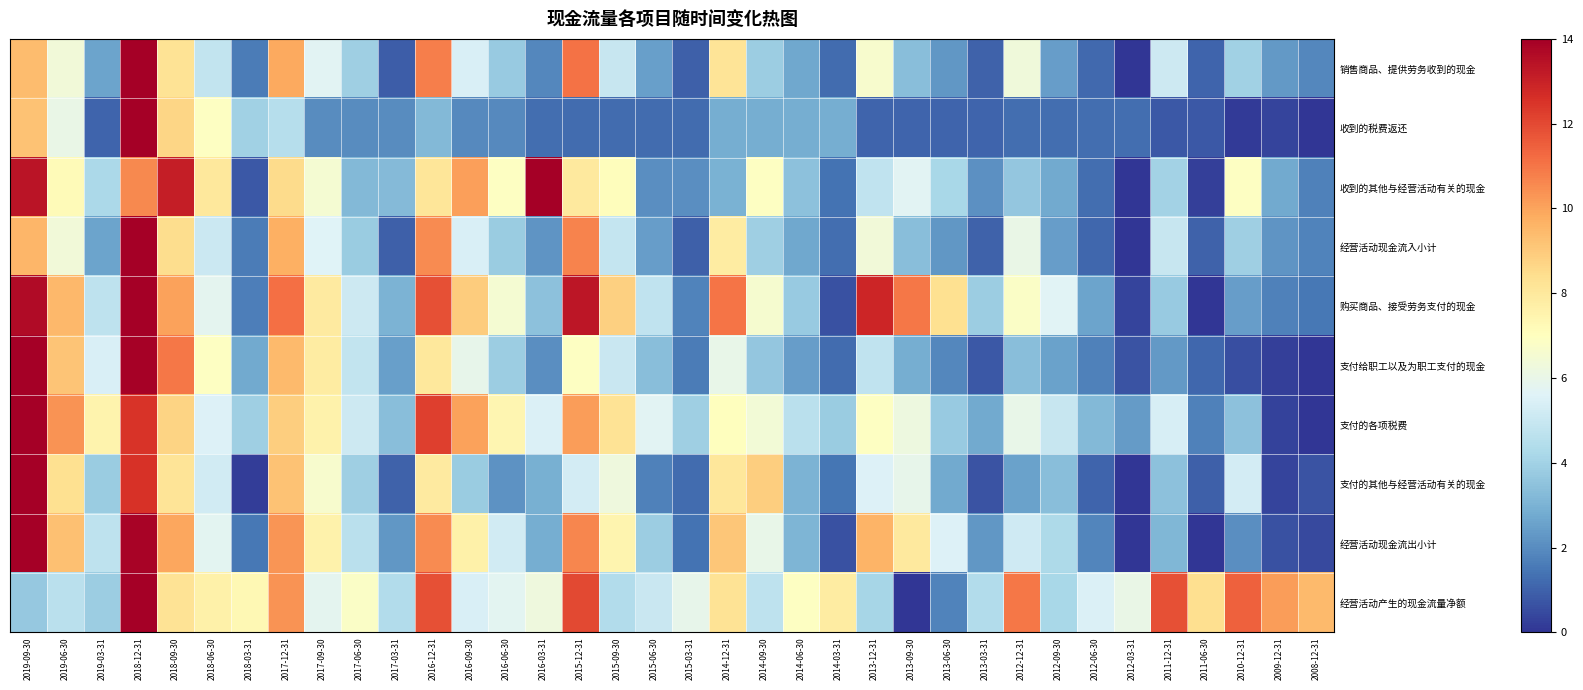

Reading left to right, list all the values displayed in this chart.

销售商品、提供劳务收到的现金: 2019-09-30=9.4	2019-06-30=6.4	2019-03-31=2.6	2018-12-31=14.0	2018-09-30=8.2	2018-06-30=4.9	2018-03-31=1.6	2017-12-31=9.9	2017-09-30=5.7	2017-06-30=3.9	2017-03-31=0.9	2016-12-31=10.8	2016-09-30=5.4	2016-06-30=3.8	2016-03-31=1.9	2015-12-31=11.0	2015-09-30=4.9	2015-06-30=2.5	2015-03-31=1.0	2014-12-31=8.2	2014-09-30=3.9	2014-06-30=2.7	2014-03-31=1.2	2013-12-31=6.6	2013-09-30=3.4	2013-06-30=2.3	2013-03-31=1.0	2012-12-31=6.3	2012-09-30=2.5	2012-06-30=1.2	2012-03-31=0.0	2011-12-31=5.1	2011-06-30=1.1	2010-12-31=3.9	2009-12-31=2.3	2008-12-31=1.9
收到的税费返还: 2019-09-30=9.2	2019-06-30=6.0	2019-03-31=1.1	2018-12-31=14.0	2018-09-30=8.7	2018-06-30=6.9	2018-03-31=4.0	2017-12-31=4.5	2017-09-30=2.0	2017-06-30=2.0	2017-03-31=2.0	2016-12-31=3.2	2016-09-30=1.9	2016-06-30=1.9	2016-03-31=1.3	2015-12-31=1.2	2015-09-30=1.2	2015-06-30=1.2	2015-03-31=1.2	2014-12-31=2.9	2014-09-30=2.9	2014-06-30=2.9	2014-03-31=2.9	2013-12-31=1.1	2013-09-30=1.1	2013-06-30=1.1	2013-03-31=1.1	2012-12-31=1.3	2012-09-30=1.3	2012-06-30=1.3	2012-03-31=1.3	2011-12-31=0.8	2011-06-30=0.8	2010-12-31=0.2	2009-12-31=0.4	2008-12-31=0.0
收到的其他与经营活动有关的现金: 2019-09-30=13.4	2019-06-30=7.2	2019-03-31=4.2	2018-12-31=10.6	2018-09-30=13.1	2018-06-30=8.0	2018-03-31=0.8	2017-12-31=8.5	2017-09-30=6.5	2017-06-30=3.2	2017-03-31=3.2	2016-12-31=8.1	2016-09-30=10.1	2016-06-30=6.9	2016-03-31=14.0	2015-12-31=8.0	2015-09-30=7.1	2015-06-30=2.0	2015-03-31=2.1	2014-12-31=3.0	2014-09-30=6.9	2014-06-30=3.5	2014-03-31=1.4	2013-12-31=4.8	2013-09-30=5.7	2013-06-30=4.2	2013-03-31=2.1	2012-12-31=3.6	2012-09-30=2.7	2012-06-30=1.3	2012-03-31=0.0	2011-12-31=4.0	2011-06-30=0.2	2010-12-31=6.9	2009-12-31=2.8	2008-12-31=1.7
经营活动现金流入小计: 2019-09-30=9.6	2019-06-30=6.4	2019-03-31=2.6	2018-12-31=14.0	2018-09-30=8.5	2018-06-30=5.0	2018-03-31=1.6	2017-12-31=9.7	2017-09-30=5.6	2017-06-30=3.8	2017-03-31=1.0	2016-12-31=10.5	2016-09-30=5.5	2016-06-30=3.8	2016-03-31=2.2	2015-12-31=10.7	2015-09-30=4.9	2015-06-30=2.4	2015-03-31=1.0	2014-12-31=7.8	2014-09-30=3.9	2014-06-30=2.7	2014-03-31=1.3	2013-12-31=6.4	2013-09-30=3.4	2013-06-30=2.3	2013-03-31=1.0	2012-12-31=6.1	2012-09-30=2.4	2012-06-30=1.1	2012-03-31=0.0	2011-12-31=4.9	2011-06-30=1.0	2010-12-31=3.9	2009-12-31=2.2	2008-12-31=1.8
购买商品、接受劳务支付的现金: 2019-09-30=13.6	2019-06-30=9.5	2019-03-31=4.7	2018-12-31=14.0	2018-09-30=10.0	2018-06-30=5.8	2018-03-31=1.7	2017-12-31=11.1	2017-09-30=7.9	2017-06-30=5.1	2017-03-31=3.0	2016-12-31=11.8	2016-09-30=9.0	2016-06-30=6.6	2016-03-31=3.5	2015-12-31=13.3	2015-09-30=8.8	2015-06-30=4.8	2015-03-31=1.8	2014-12-31=11.0	2014-09-30=6.6	2014-06-30=3.8	2014-03-31=0.6	2013-12-31=12.9	2013-09-30=11.0	2013-06-30=8.3	2013-03-31=3.9	2012-12-31=6.8	2012-09-30=5.7	2012-06-30=2.6	2012-03-31=0.4	2011-12-31=3.7	2011-06-30=0.0	2010-12-31=2.5	2009-12-31=1.7	2008-12-31=1.5
支付给职工以及为职工支付的现金: 2019-09-30=14.0	2019-06-30=9.1	2019-03-31=5.4	2018-12-31=13.9	2018-09-30=11.0	2018-06-30=6.9	2018-03-31=2.7	2017-12-31=9.4	2017-09-30=7.8	2017-06-30=4.8	2017-03-31=2.5	2016-12-31=8.0	2016-09-30=6.0	2016-06-30=3.8	2016-03-31=2.0	2015-12-31=6.9	2015-09-30=5.0	2015-06-30=3.3	2015-03-31=1.6	2014-12-31=6.0	2014-09-30=3.7	2014-06-30=2.4	2014-03-31=1.2	2013-12-31=4.8	2013-09-30=2.8	2013-06-30=1.9	2013-03-31=0.8	2012-12-31=3.3	2012-09-30=2.5	2012-06-30=1.7	2012-03-31=0.7	2011-12-31=2.3	2011-06-30=1.1	2010-12-31=0.6	2009-12-31=0.2	2008-12-31=0.0
支付的各项税费: 2019-09-30=14.0	2019-06-30=10.4	2019-03-31=7.5	2018-12-31=12.5	2018-09-30=8.7	2018-06-30=5.5	2018-03-31=3.9	2017-12-31=8.9	2017-09-30=7.6	2017-06-30=5.1	2017-03-31=3.3	2016-12-31=12.2	2016-09-30=10.0	2016-06-30=7.4	2016-03-31=5.5	2015-12-31=10.2	2015-09-30=8.2	2015-06-30=5.7	2015-03-31=3.9	2014-12-31=7.0	2014-09-30=6.4	2014-06-30=4.6	2014-03-31=3.8	2013-12-31=6.9	2013-09-30=6.2	2013-06-30=3.7	2013-03-31=2.8	2012-12-31=6.0	2012-09-30=4.9	2012-06-30=3.2	2012-03-31=2.4	2011-12-31=5.4	2011-06-30=1.7	2010-12-31=3.5	2009-12-31=0.3	2008-12-31=0.0
支付的其他与经营活动有关的现金: 2019-09-30=14.0	2019-06-30=8.4	2019-03-31=3.8	2018-12-31=12.6	2018-09-30=8.2	2018-06-30=5.2	2018-03-31=0.2	2017-12-31=9.2	2017-09-30=6.6	2017-06-30=3.9	2017-03-31=1.0	2016-12-31=7.9	2016-09-30=3.8	2016-06-30=2.2	2016-03-31=2.9	2015-12-31=5.3	2015-09-30=6.3	2015-06-30=1.7	2015-03-31=1.2	2014-12-31=8.1	2014-09-30=8.9	2014-06-30=3.1	2014-03-31=1.5	2013-12-31=5.5	2013-09-30=6.0	2013-06-30=2.7	2013-03-31=0.7	2012-12-31=2.6	2012-09-30=3.4	2012-06-30=1.1	2012-03-31=0.0	2011-12-31=3.5	2011-06-30=1.0	2010-12-31=5.3	2009-12-31=0.3	2008-12-31=0.7
经营活动现金流出小计: 2019-09-30=14.0	2019-06-30=9.3	2019-03-31=4.7	2018-12-31=13.9	2018-09-30=9.9	2018-06-30=5.7	2018-03-31=1.5	2017-12-31=10.3	2017-09-30=7.6	2017-06-30=4.6	2017-03-31=2.3	2016-12-31=10.5	2016-09-30=7.6	2016-06-30=5.2	2016-03-31=2.9	2015-12-31=10.6	2015-09-30=7.4	2015-06-30=3.8	2015-03-31=1.4	2014-12-31=9.1	2014-09-30=6.0	2014-06-30=3.1	2014-03-31=0.6	2013-12-31=9.6	2013-09-30=8.0	2013-06-30=5.6	2013-03-31=2.3	2012-12-31=5.2	2012-09-30=4.3	2012-06-30=1.9	2012-03-31=0.0	2011-12-31=3.2	2011-06-30=0.0	2010-12-31=2.0	2009-12-31=0.6	2008-12-31=0.4
经营活动产生的现金流量净额: 2019-09-30=3.7	2019-06-30=4.6	2019-03-31=3.8	2018-12-31=14.0	2018-09-30=8.2	2018-06-30=7.6	2018-03-31=7.3	2017-12-31=10.4	2017-09-30=5.8	2017-06-30=6.8	2017-03-31=4.4	2016-12-31=11.8	2016-09-30=5.4	2016-06-30=5.8	2016-03-31=6.2	2015-12-31=12.0	2015-09-30=4.4	2015-06-30=5.0	2015-03-31=5.9	2014-12-31=8.2	2014-09-30=4.7	2014-06-30=6.9	2014-03-31=7.9	2013-12-31=4.1	2013-09-30=0.0	2013-06-30=1.8	2013-03-31=4.4	2012-12-31=11.0	2012-09-30=4.2	2012-06-30=5.5	2012-03-31=6.0	2011-12-31=11.8	2011-06-30=8.4	2010-12-31=11.4	2009-12-31=10.1	2008-12-31=9.4